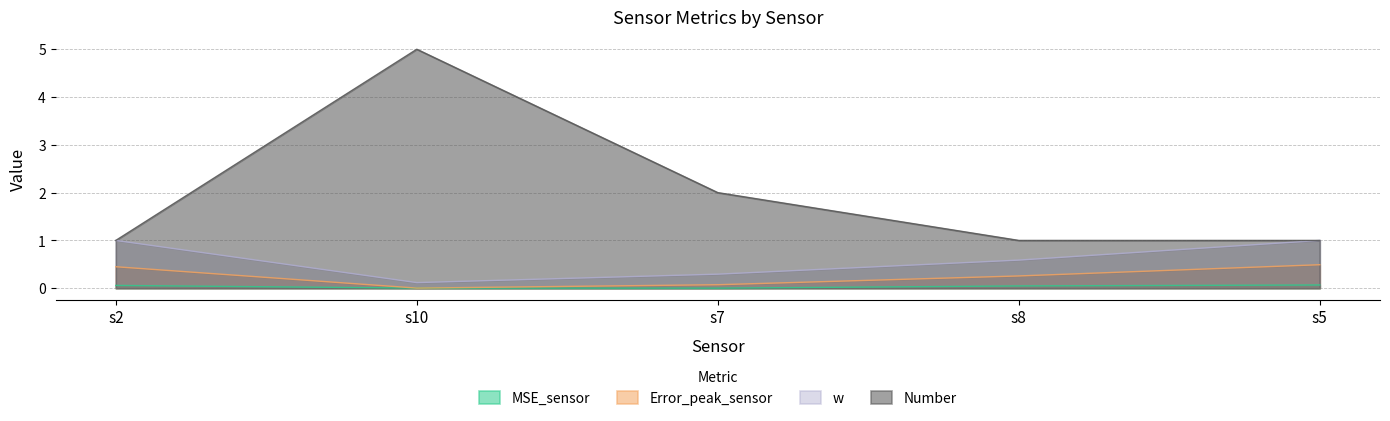

Does the chart have visible grid lines?

Yes